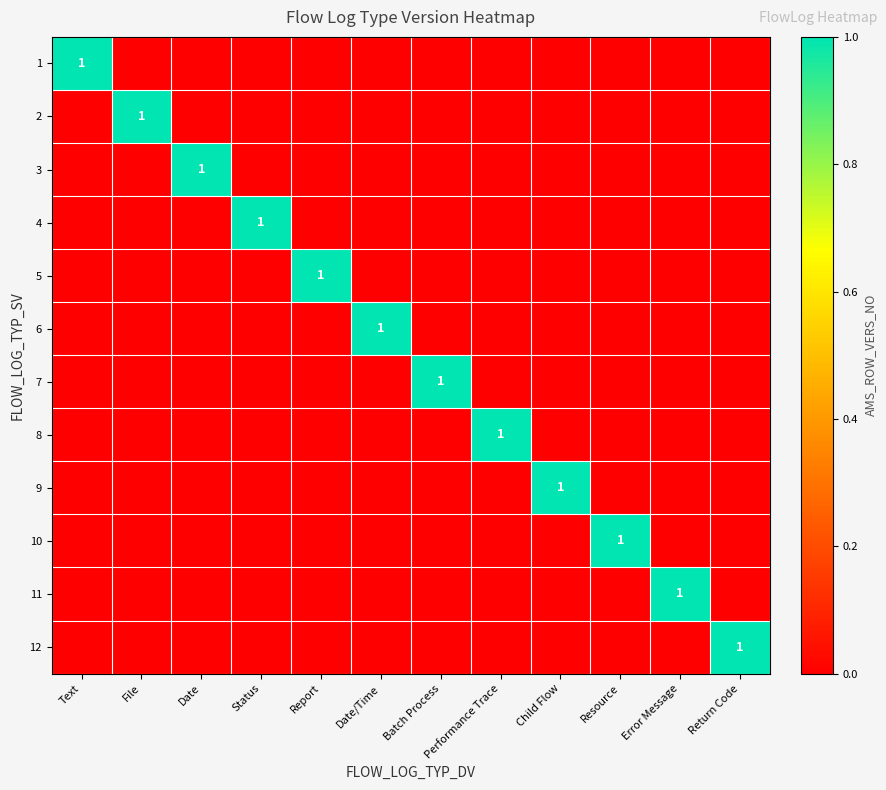

At which label is 1 closest to 0?

File